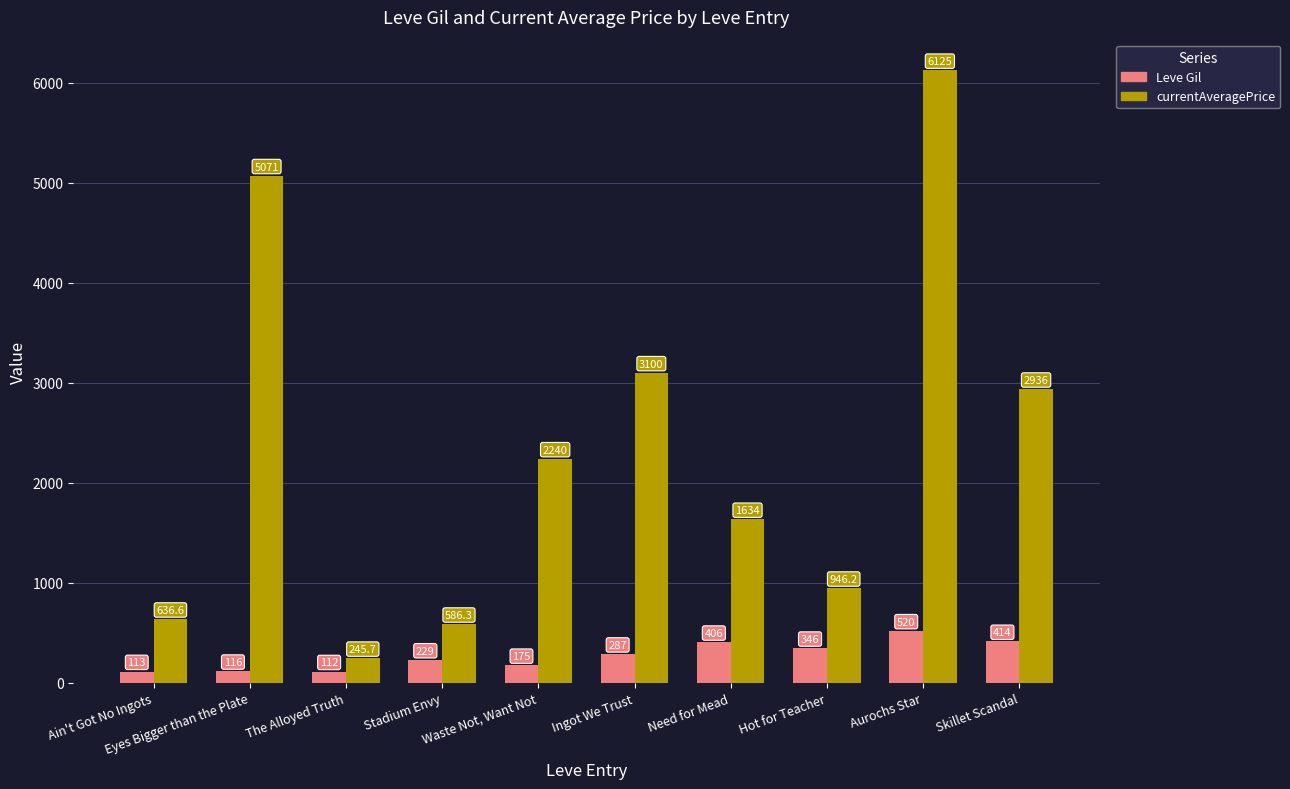

At which category is the sum across all series the highest?

Aurochs Star